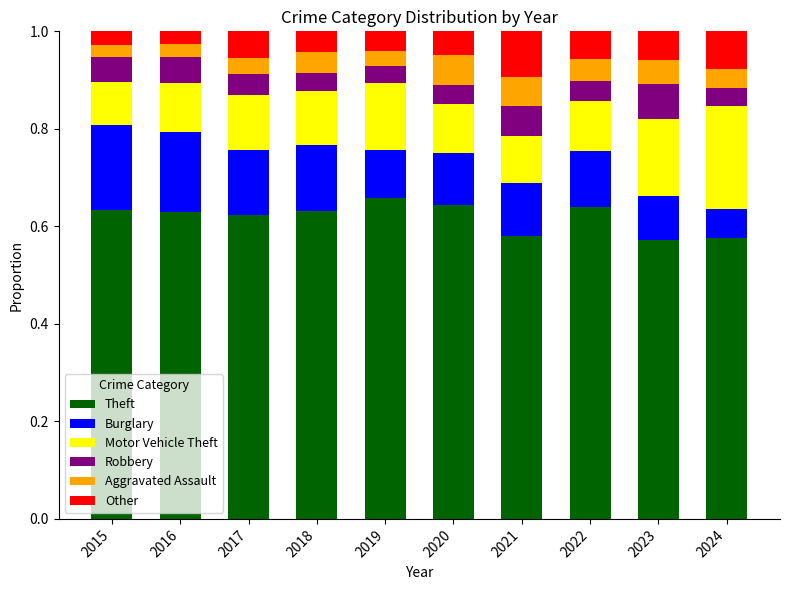

What are all the series names shown in the legend?

Theft, Burglary, Motor Vehicle Theft, Robbery, Aggravated Assault, Other